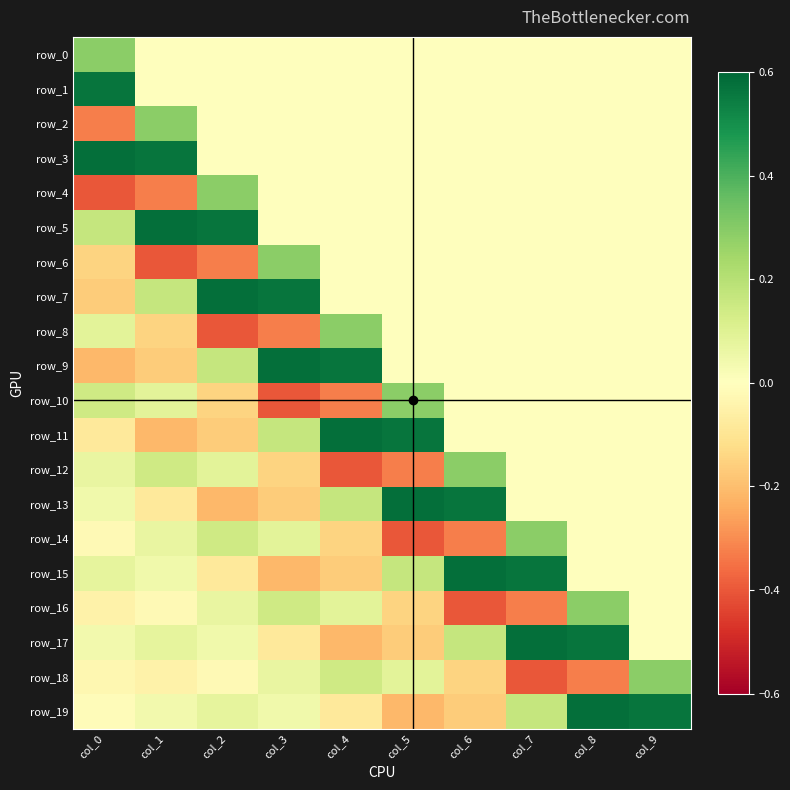

How many values in the row_6 series are below 0?

3